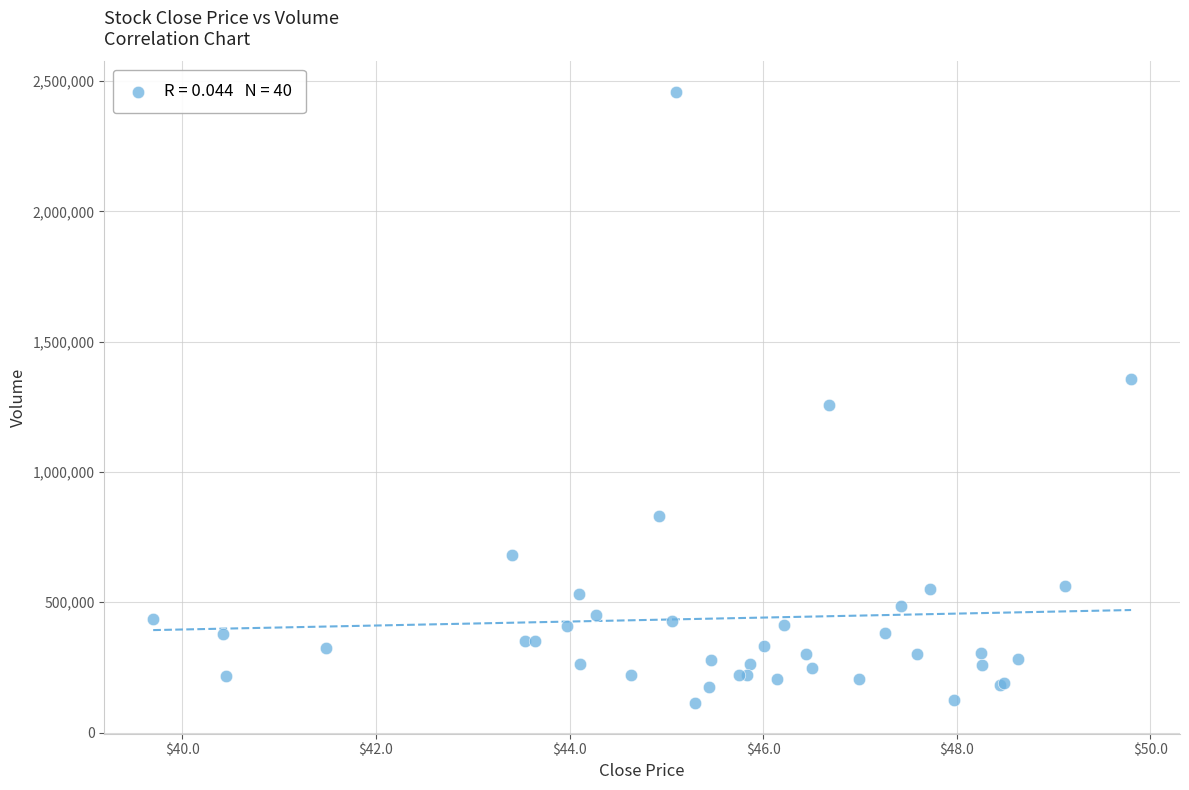

What Y value in the scatter plot is closest to 1285500?

1256600